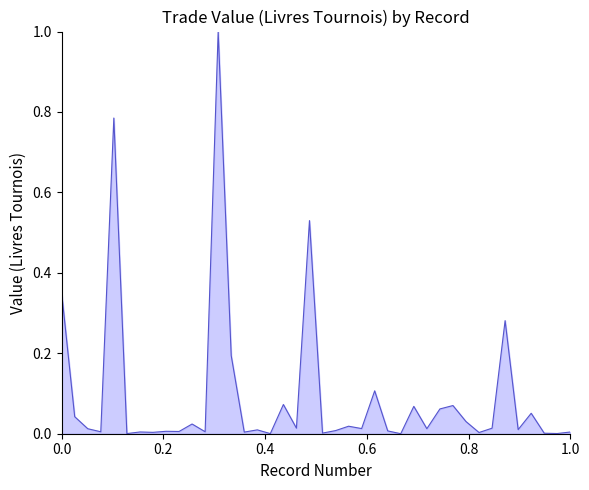

What is the greatest value displayed?

1.0